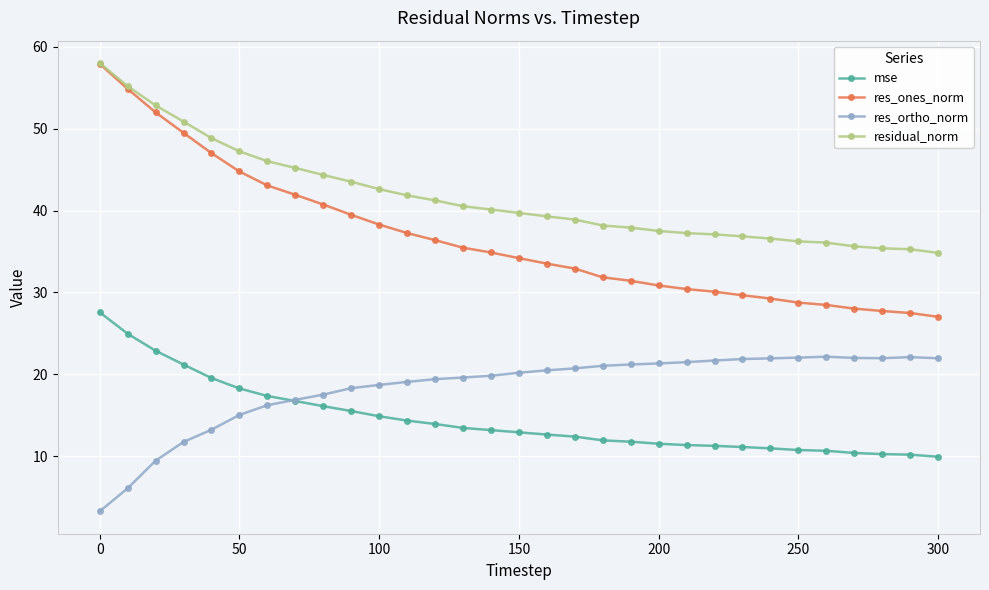

True or false: residual_norm and res_ortho_norm cross at least once.

False